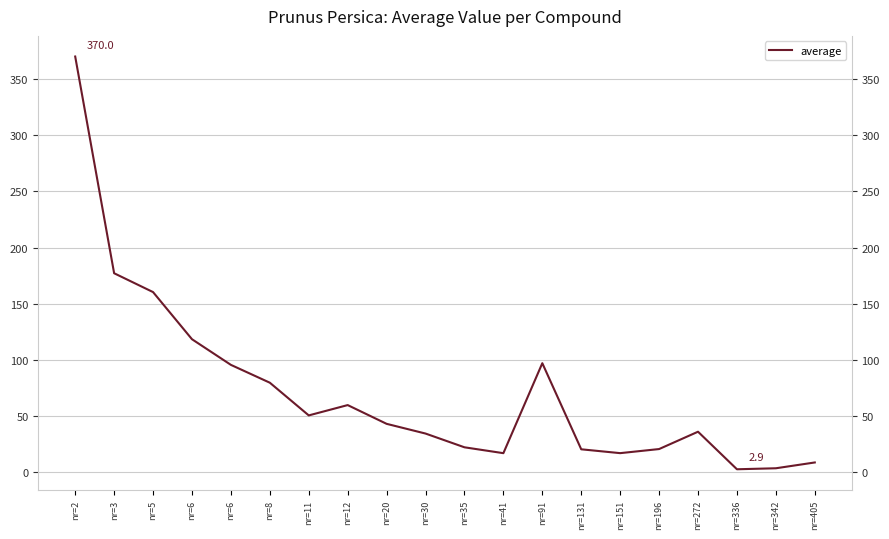

Reading left to right, transcribe all the data shown in this chart.

370.0	177.2	160.5	118.5	95.7	79.9	50.8	60.0	43.3	34.6	22.4	17.2	97.2	20.6	17.2	20.8	36.3	2.9	3.8	8.9